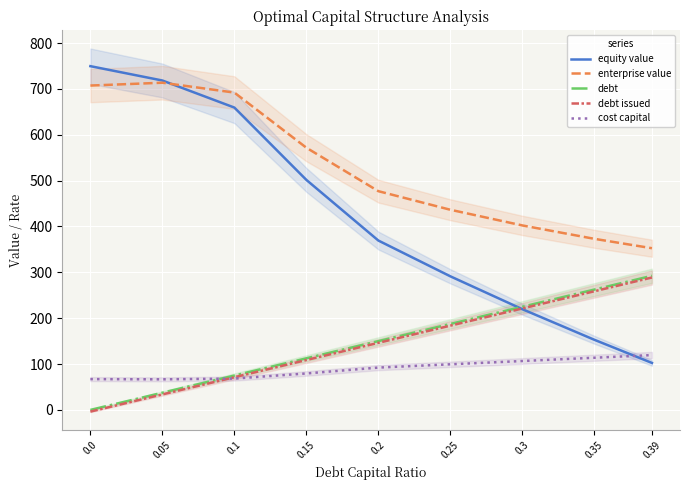

At which category is the sum across all series the highest?

0.05